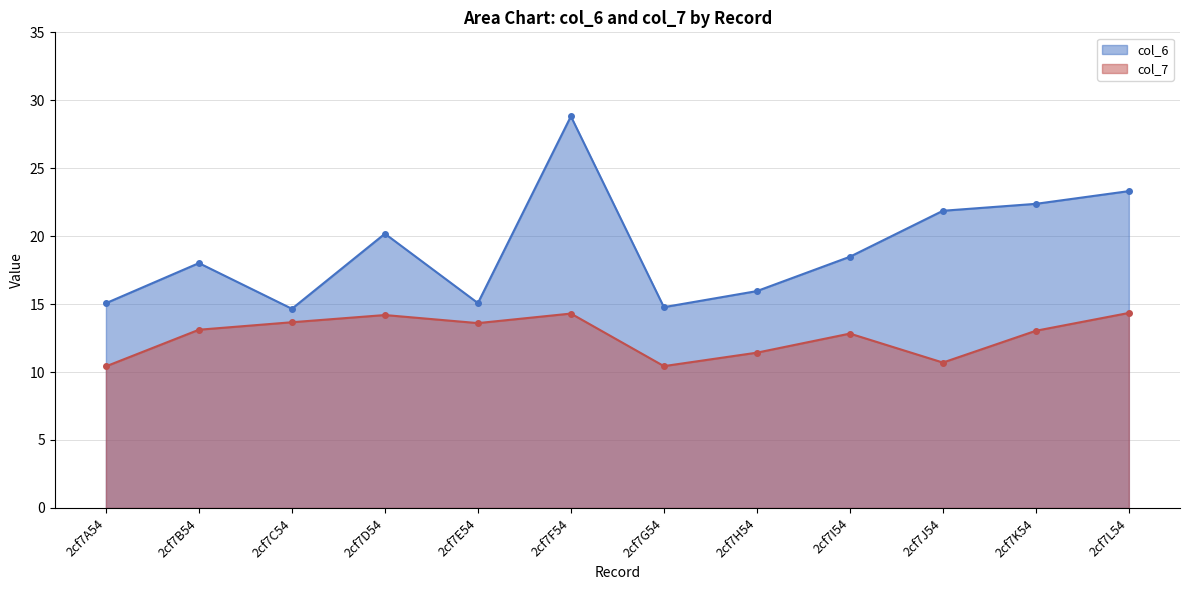

Which category has the lowest value in the col_6 series?

2cf7C54